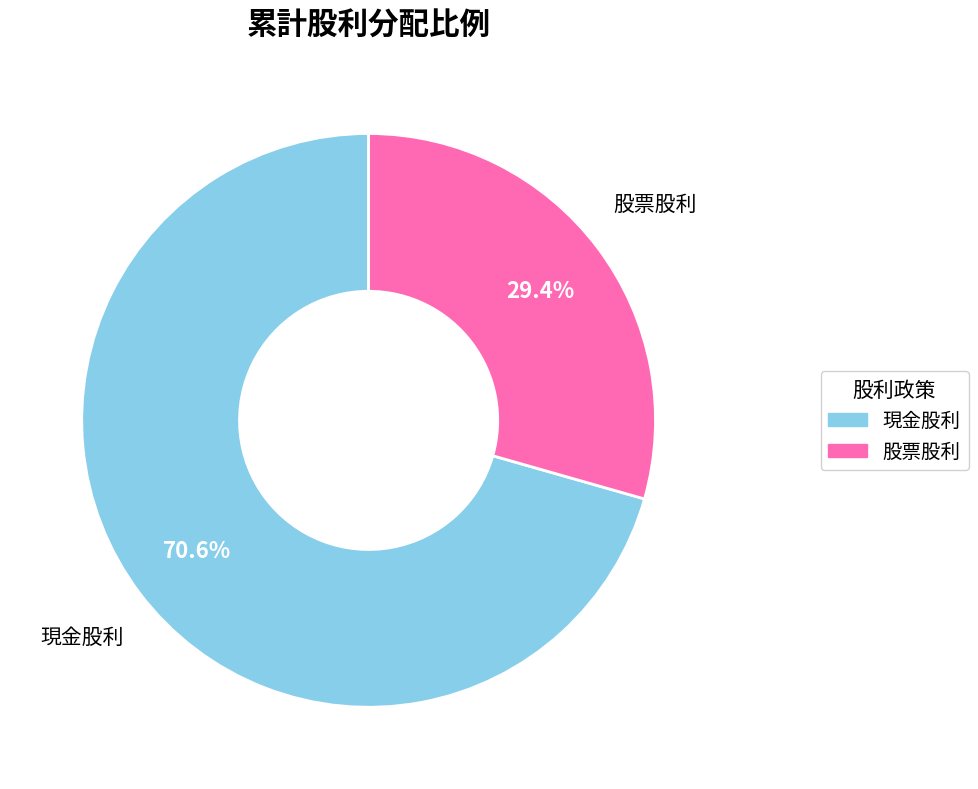

To the nearest percent, what portion does 現金股利 represent?

71%